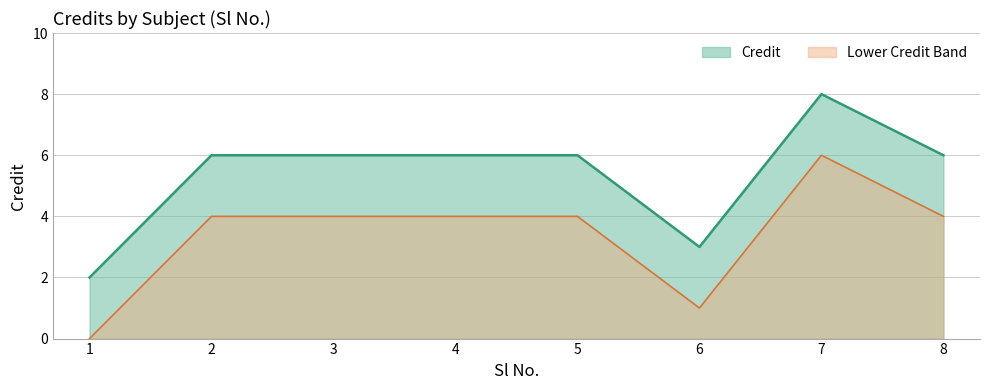

List the labels in order of value, smallest first.

1, 6, 2, 3, 4, 5, 8, 7